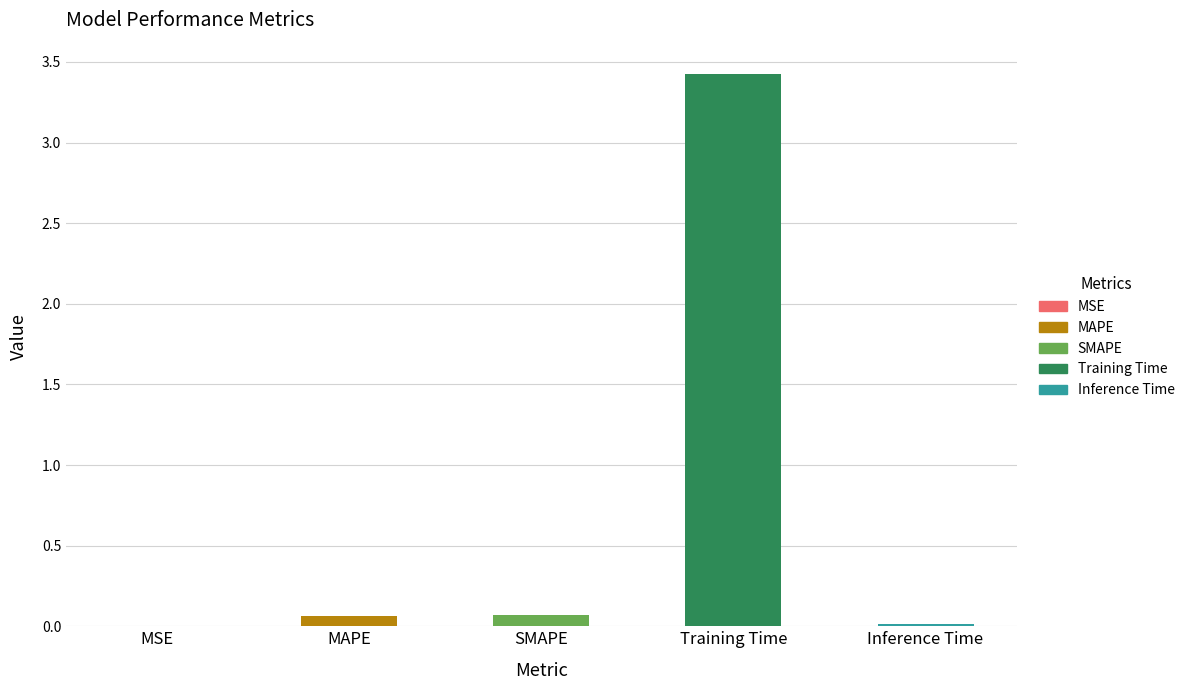

Is it true that the value at SMAPE is 0.1?

True